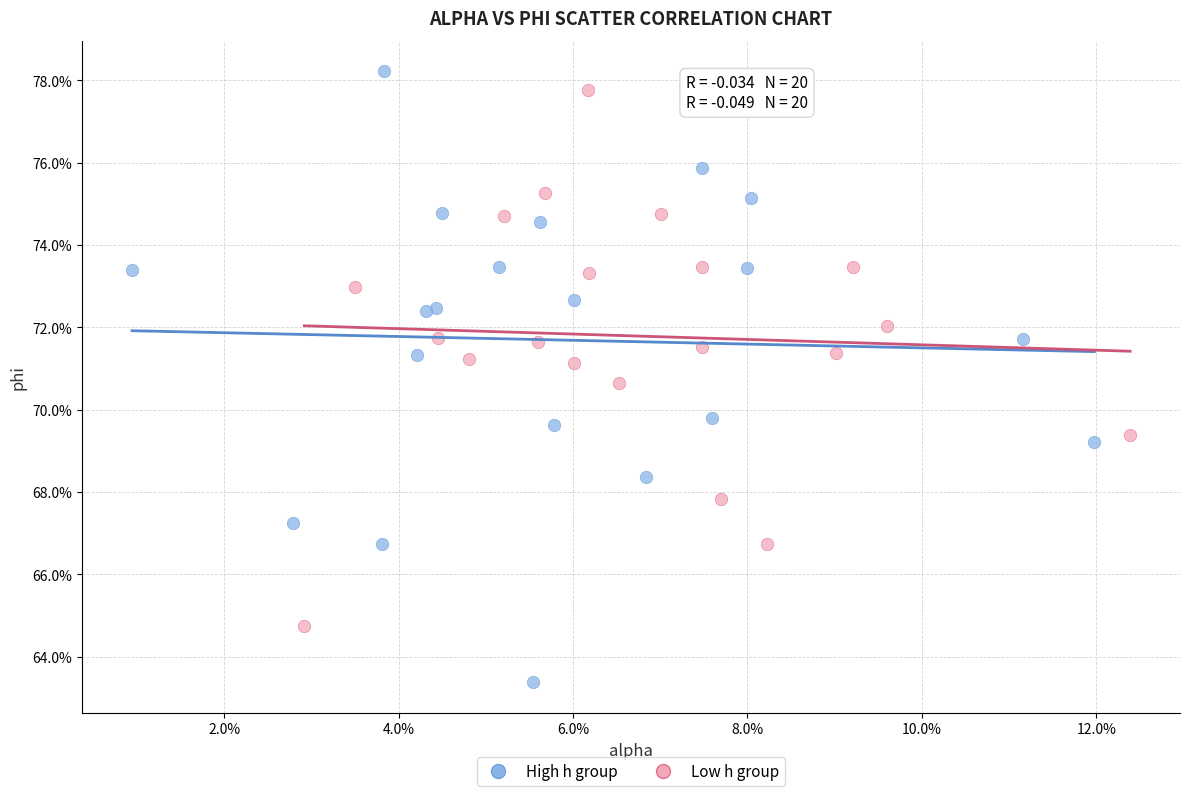

Which series contains the lowest Y value?

High h group